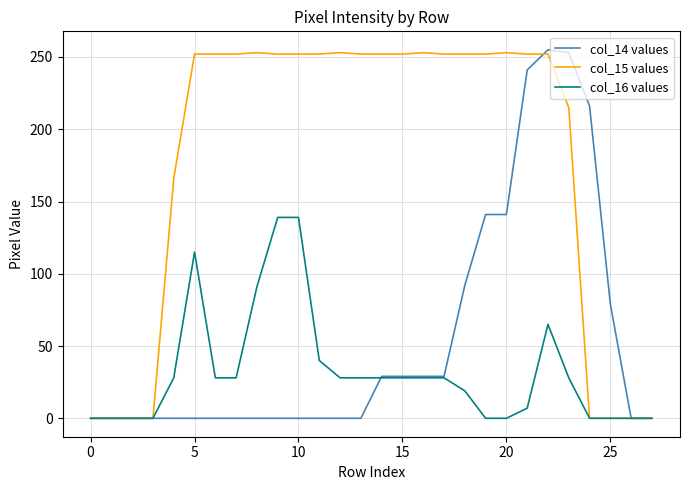

What is the maximum value shown in the chart?

255